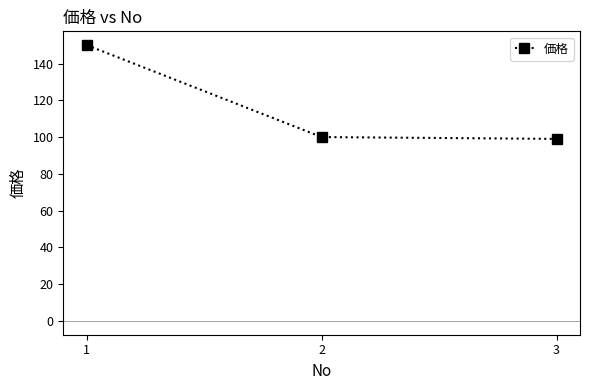

How many series are shown in this chart?

1